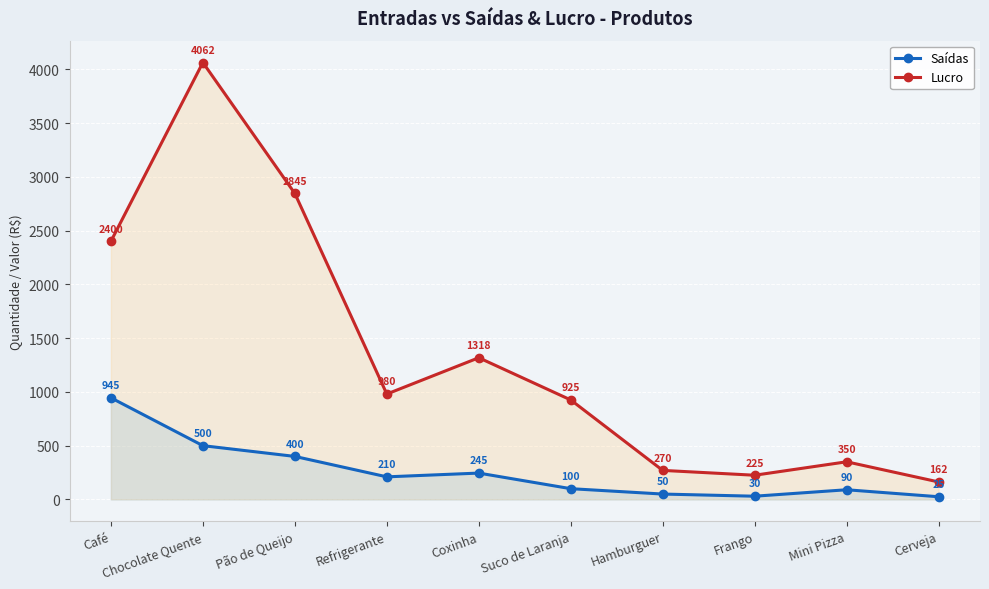

What is the difference between the Lucro values at Café and Pão de Queijo?

445.0